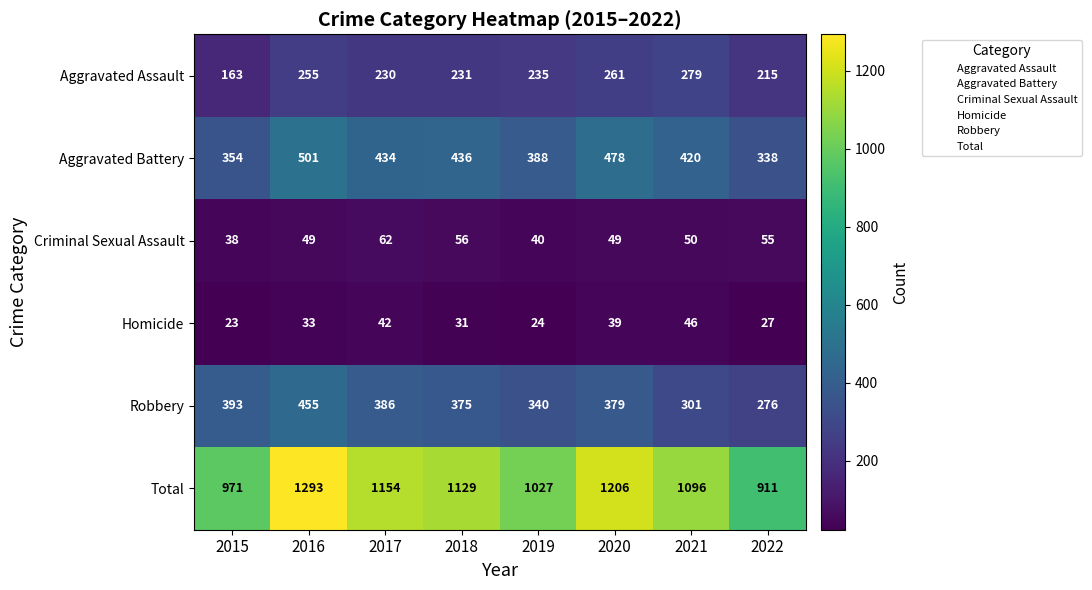

At which category does the chart reach its minimum across all series?

2015